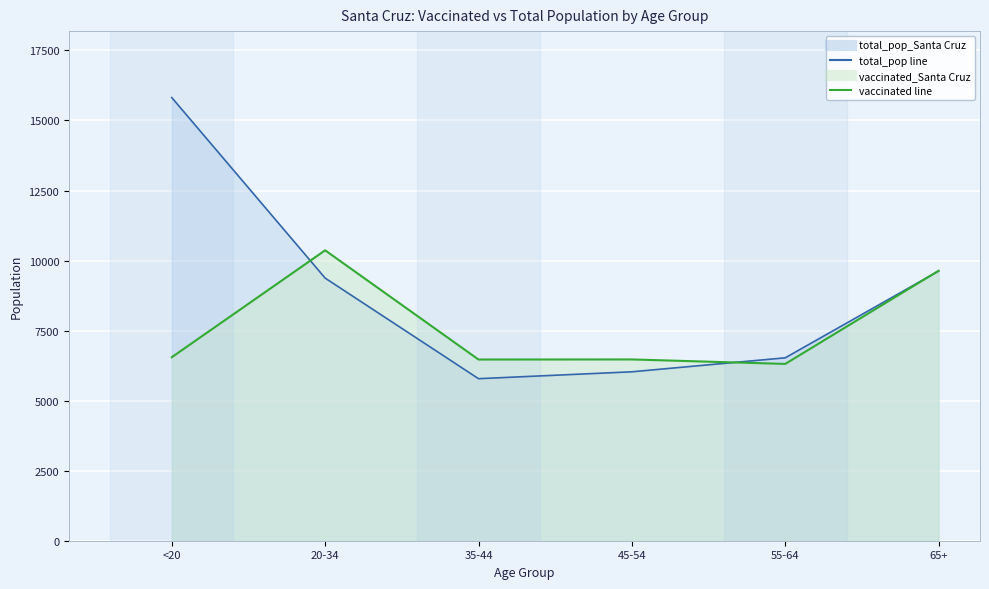

Rank the series at 55-64 from highest to lowest value.

total_pop_Santa Cruz, vaccinated_Santa Cruz